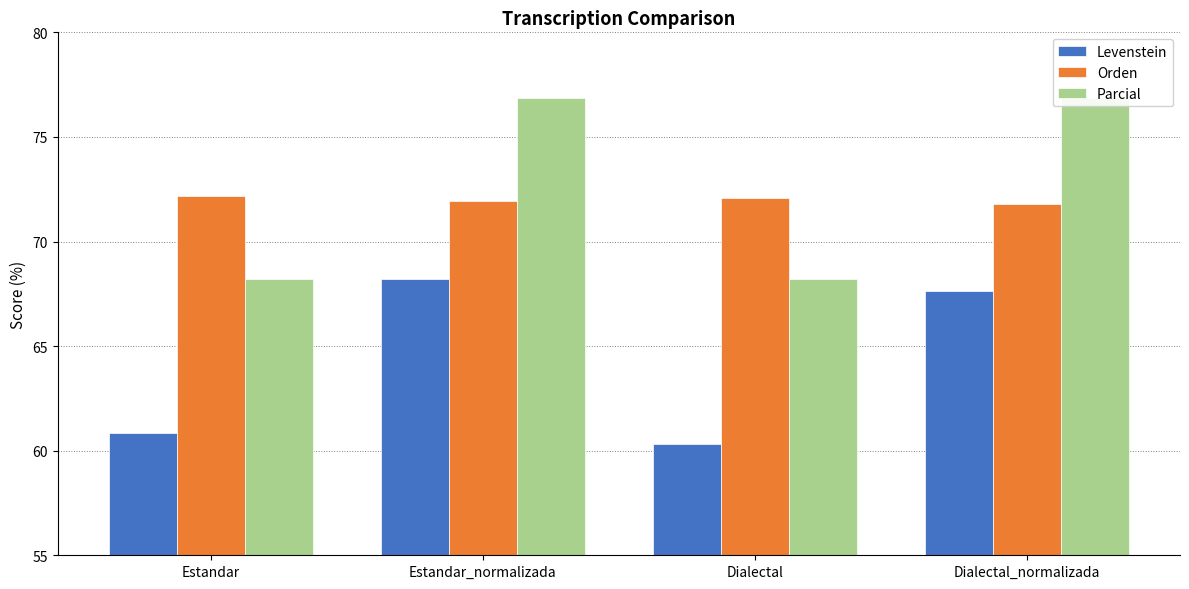

Which category has the lowest value across all series?

Dialectal